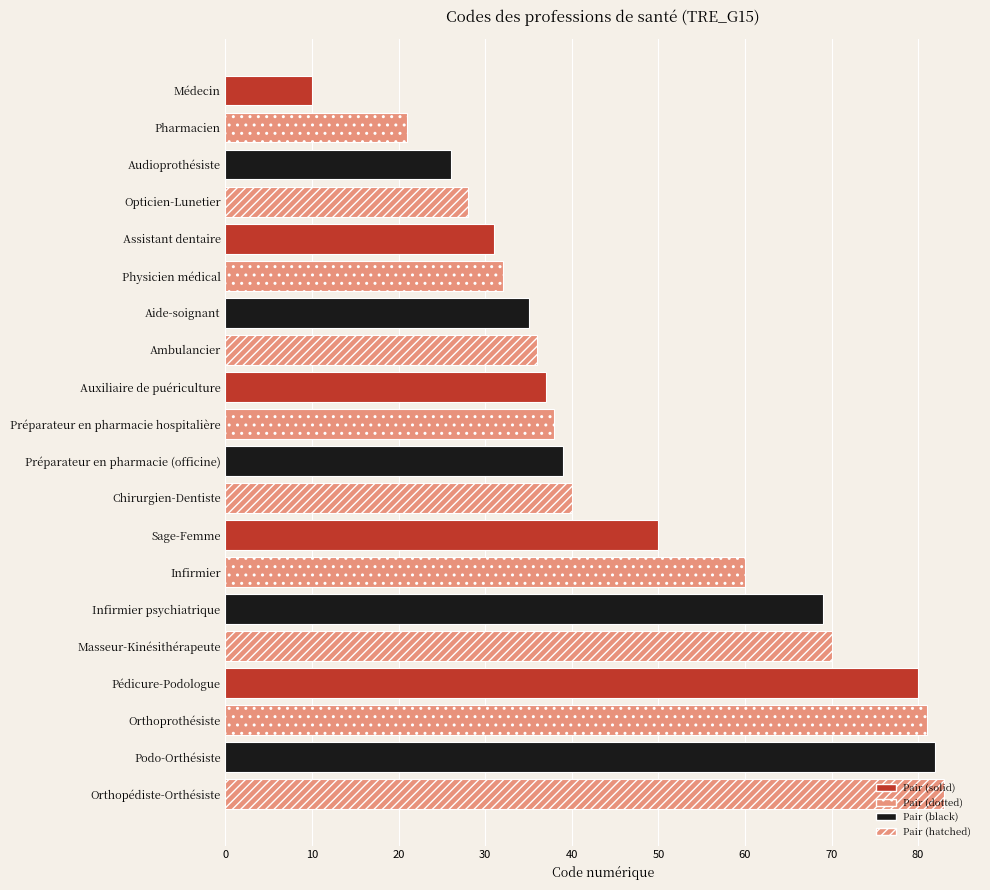

What is the ratio of the value at Orthopédiste-Orthésiste to the value at Médecin?

8.3